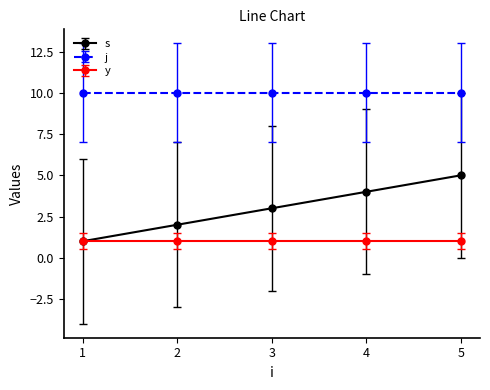

How many distinct data groups are displayed?

3